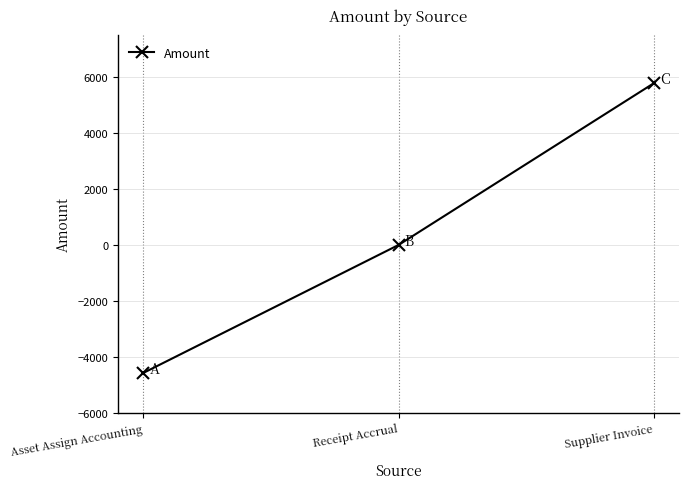

Is it true that the value at Receipt Accrual is 0.0?

True